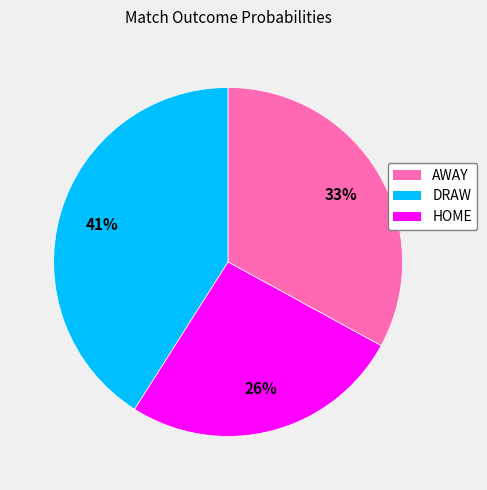

Does AWAY account for over 50% of the chart?

No